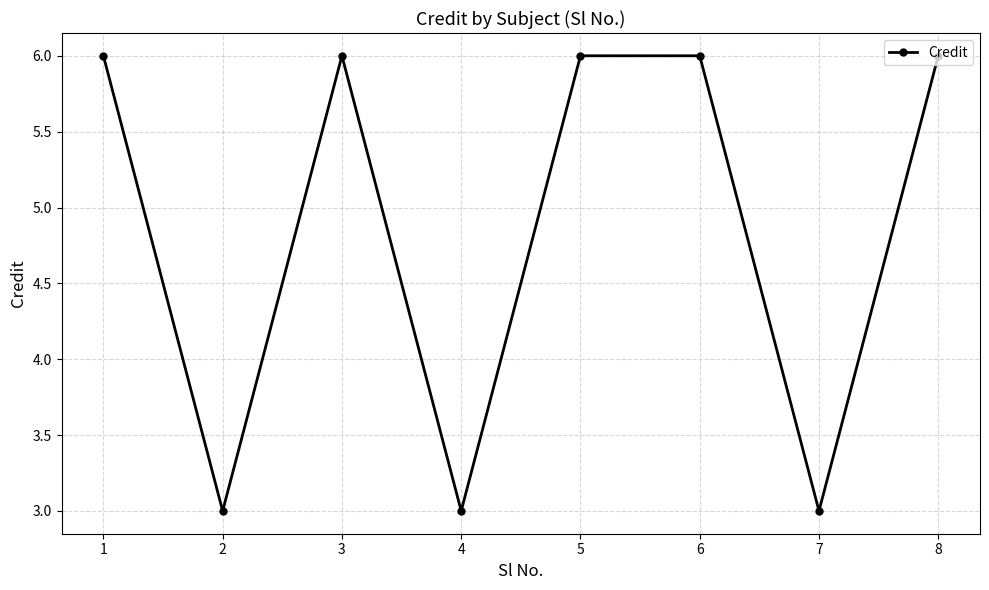

What is the smallest value displayed?

3